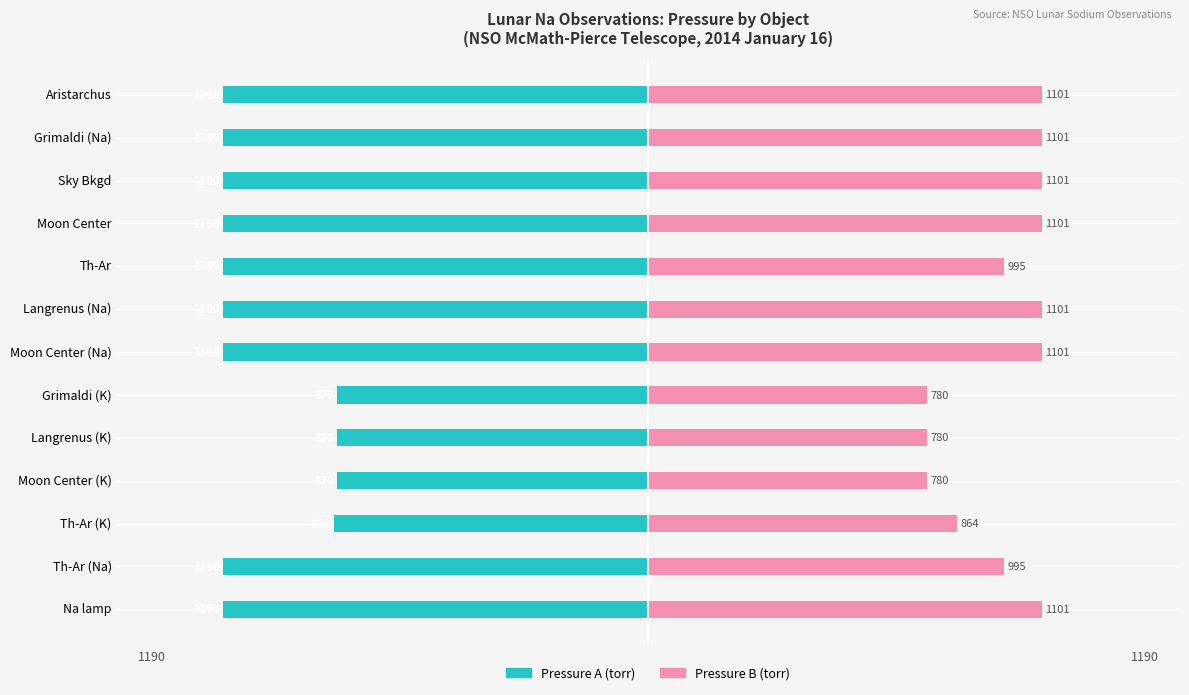

What is the difference between the maximum and minimum values in the Pressure A (torr) series?

320